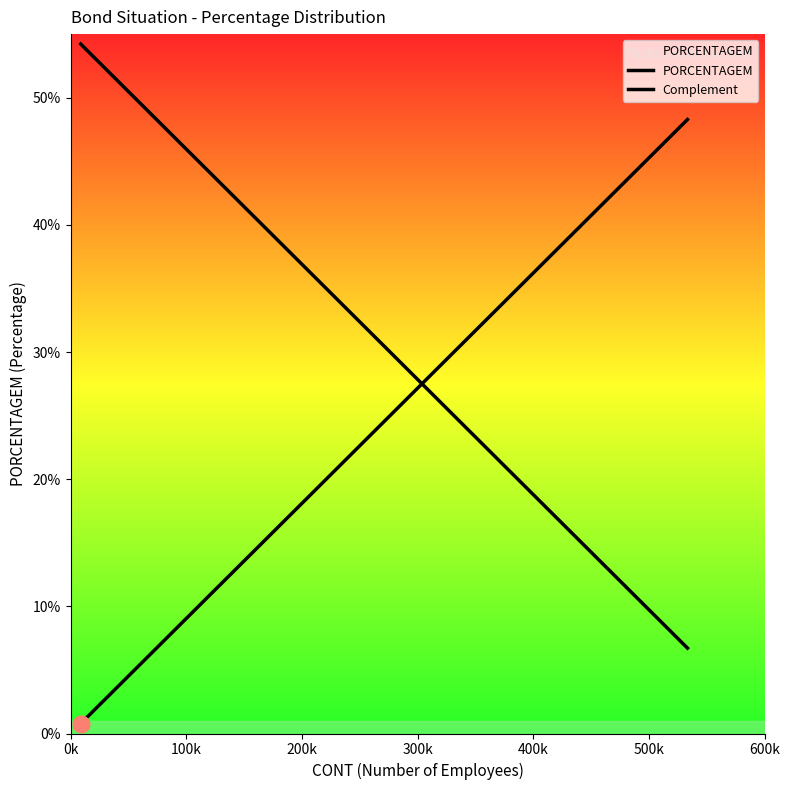

What is the sum of all PORCENTAGEM values?

1.0